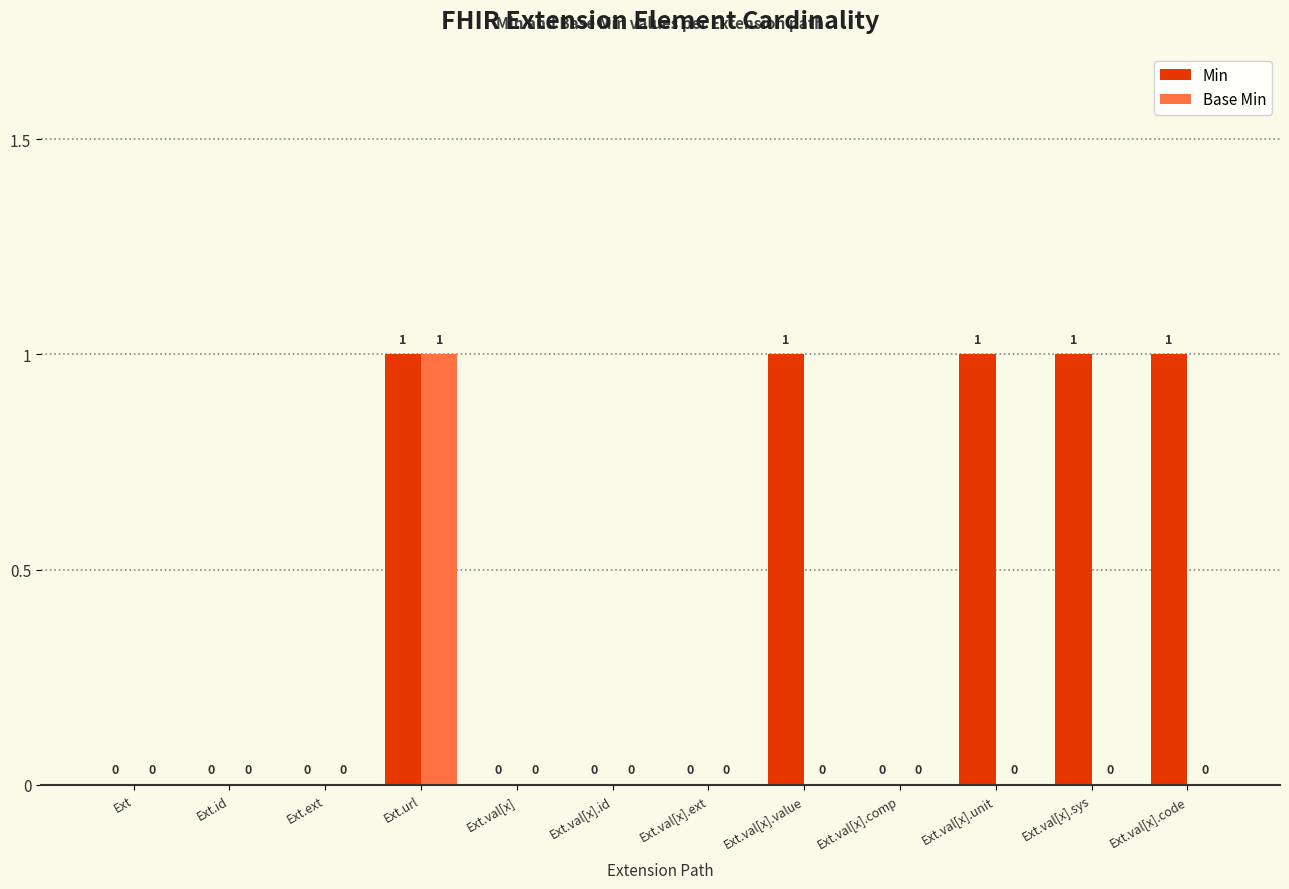

At which category is the sum across all series the highest?

Ext.url